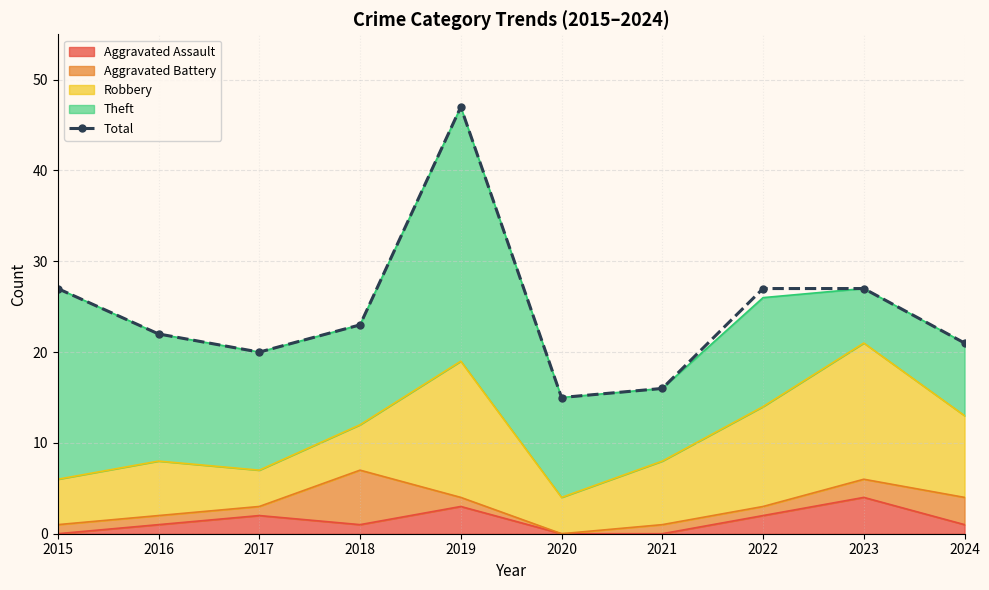

Which category has the highest value across all series?

2019